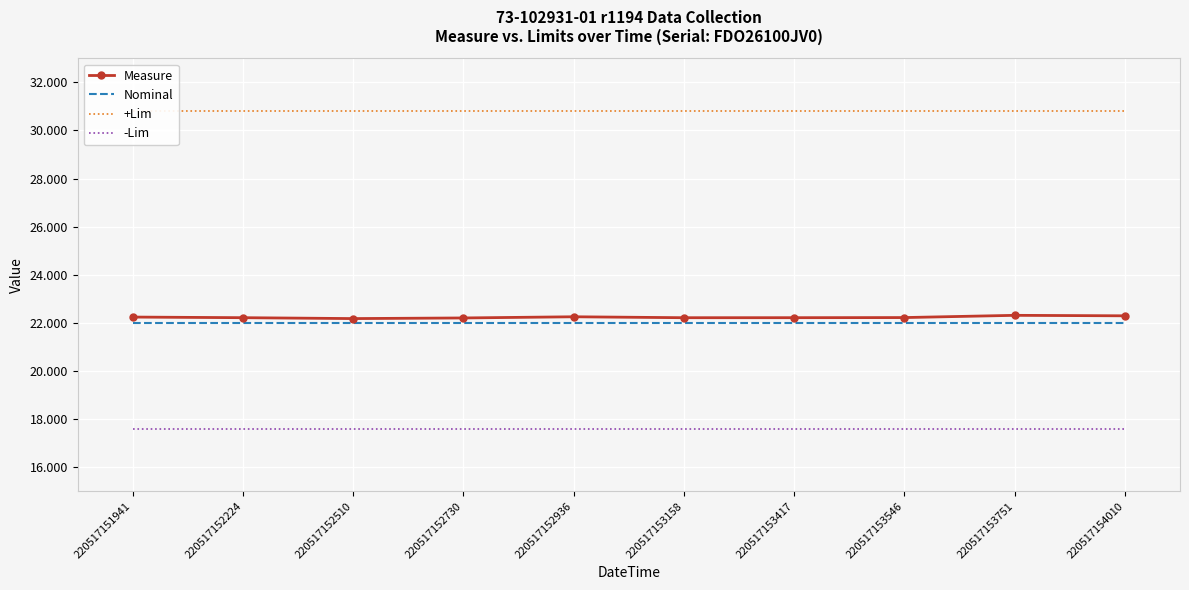

Which series has the largest total across all categories?

+Lim